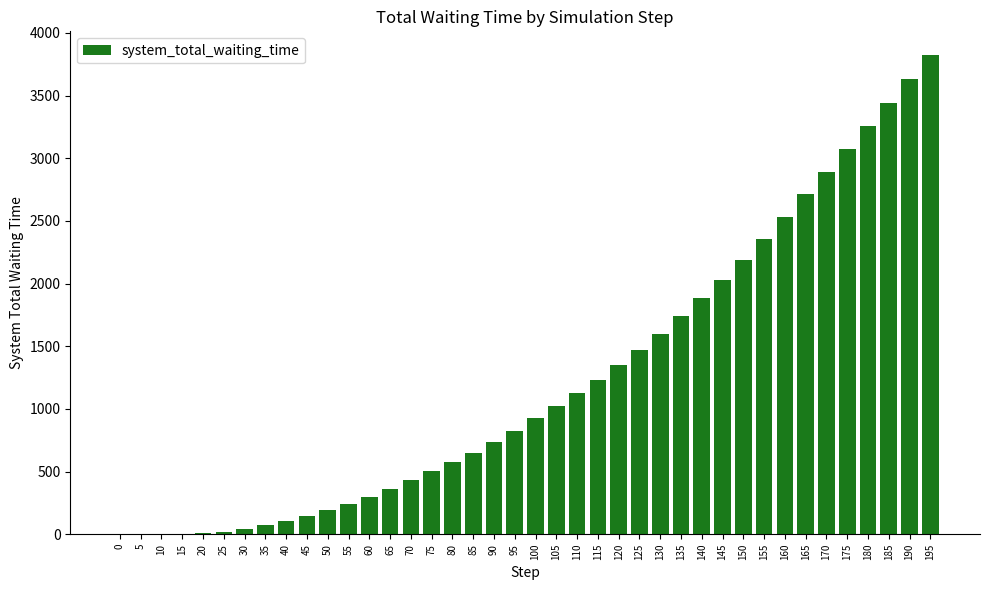

What is the change in value from 105 to 195?

+2798